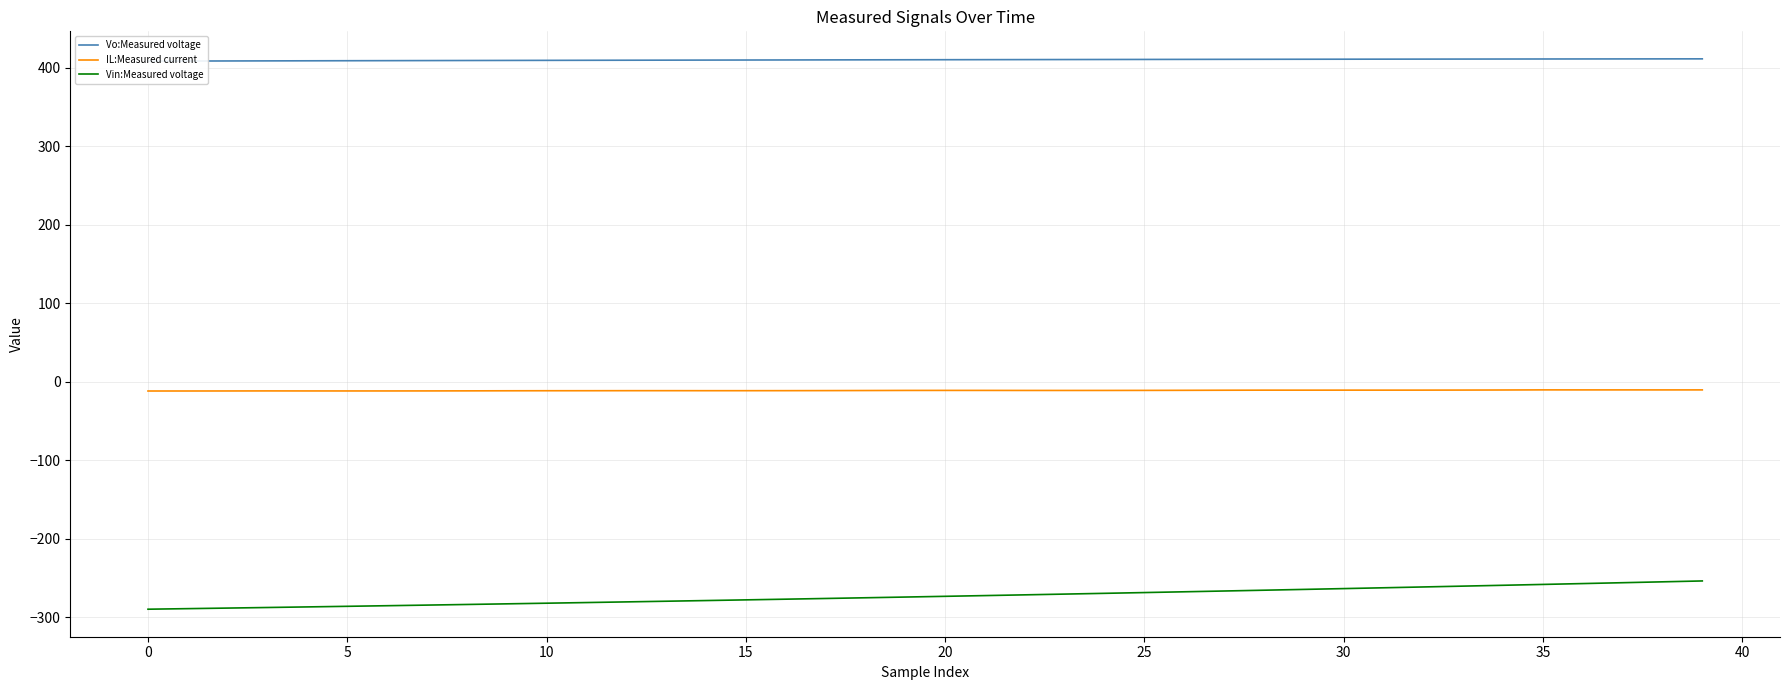

What is the value of the Vo:Measured voltage point at the 30th from the left?

410.8